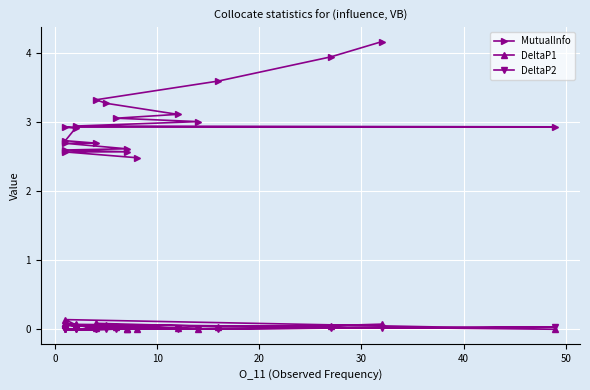

Which series has the largest total across all categories?

MutualInfo